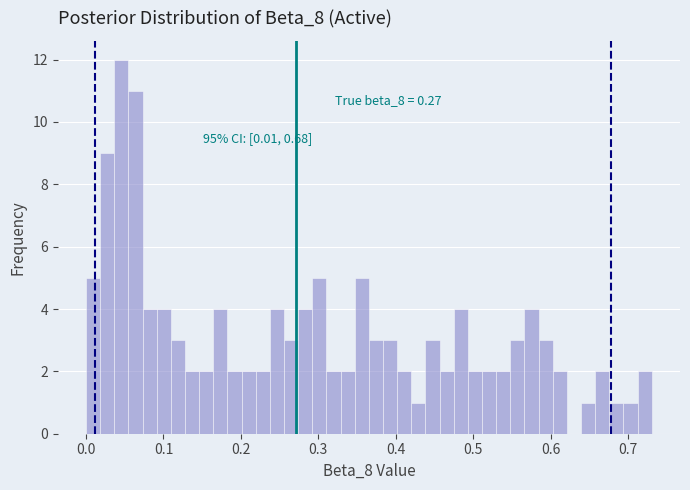

Around what value on the x-axis is the tallest bar? Give the approximate position of its centre, as read against the axis.

0.05